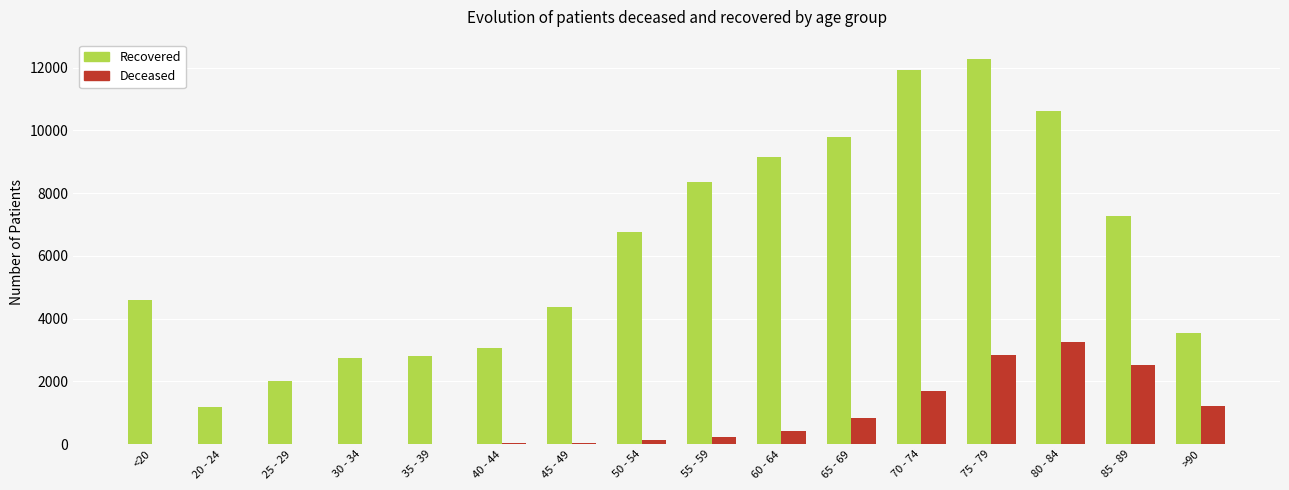

At which category is the sum across all series the highest?

75 - 79